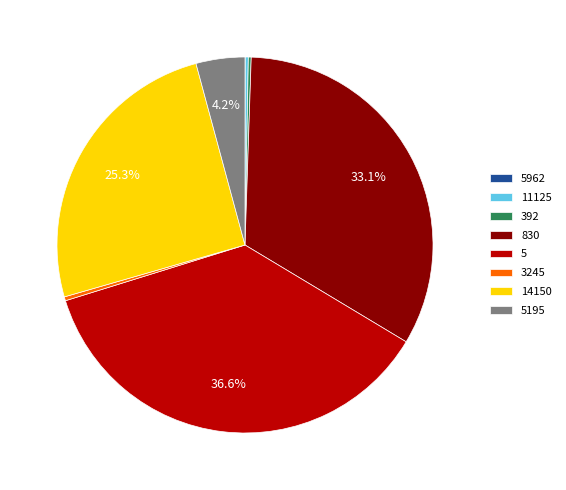

Between 830 and 14150, which is larger?

830